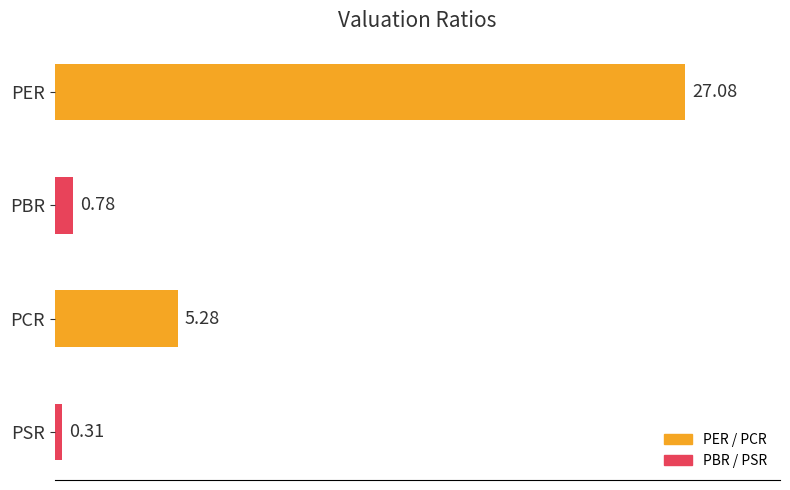

At which label is the value closest to 13?

PCR